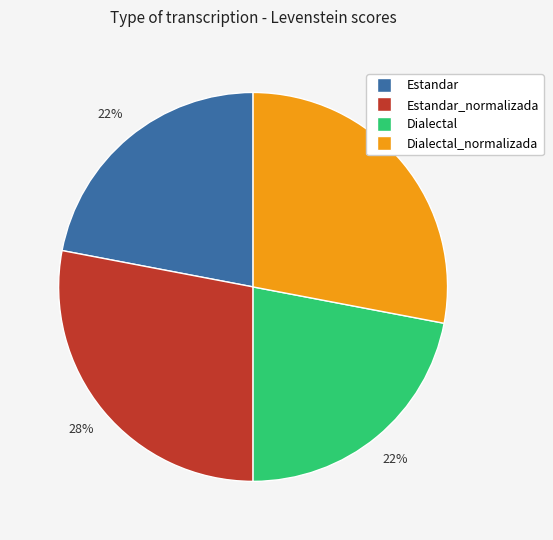

To the nearest percent, what is the average slice percentage?

25%